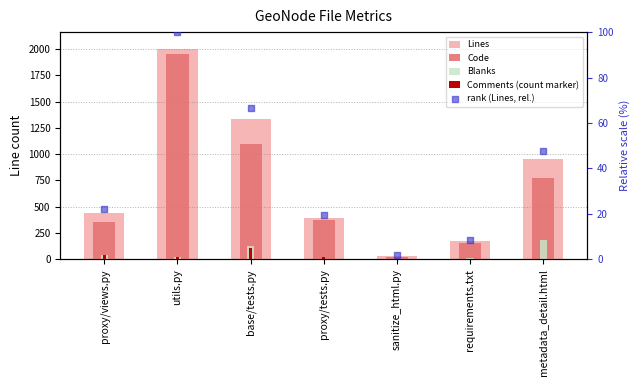

What is the total value across all series at requirements.txt?

356.7